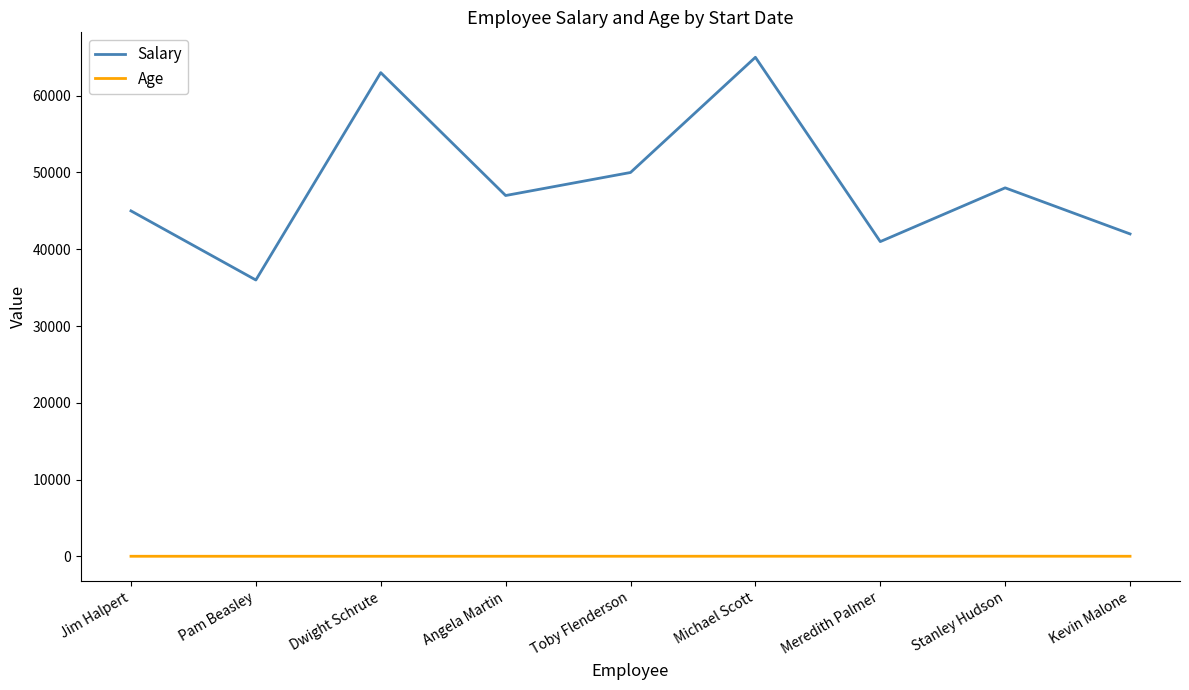

What is the greatest value displayed?

65000